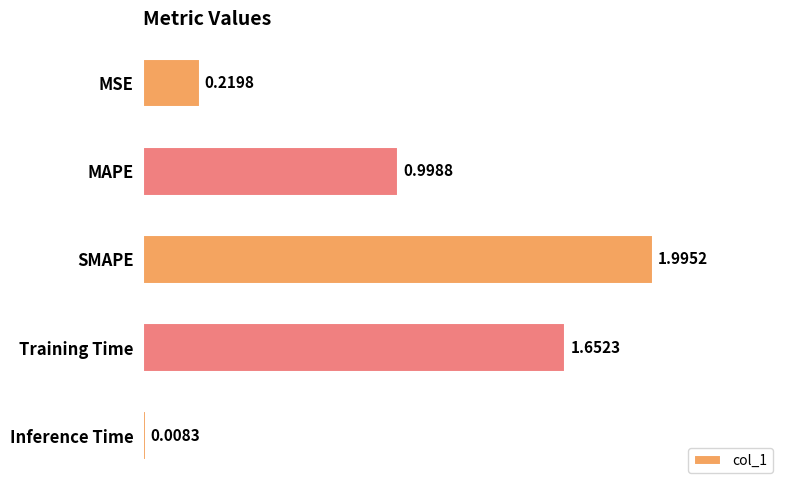

Which category has the highest value across all series?

SMAPE